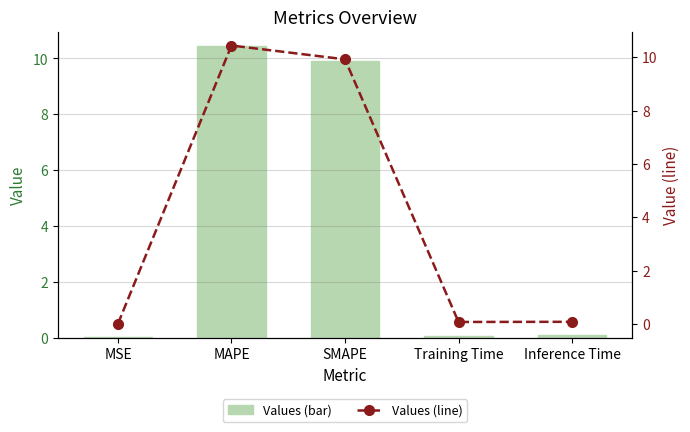

What value does the col_1 series have at SMAPE?

9.9